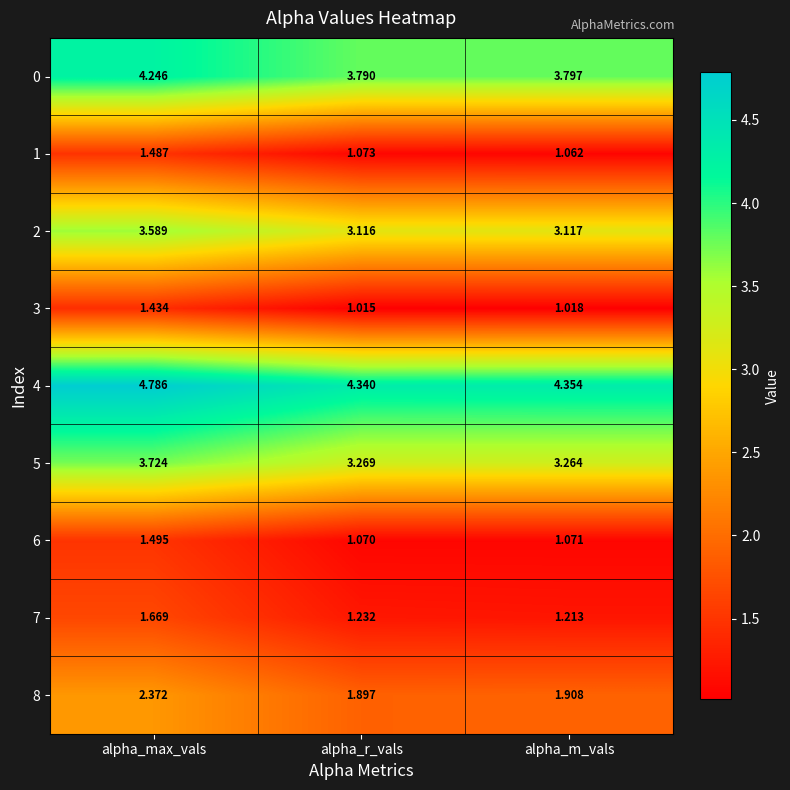

Rank the categories by 4 value from highest to lowest.

alpha_max_vals, alpha_m_vals, alpha_r_vals